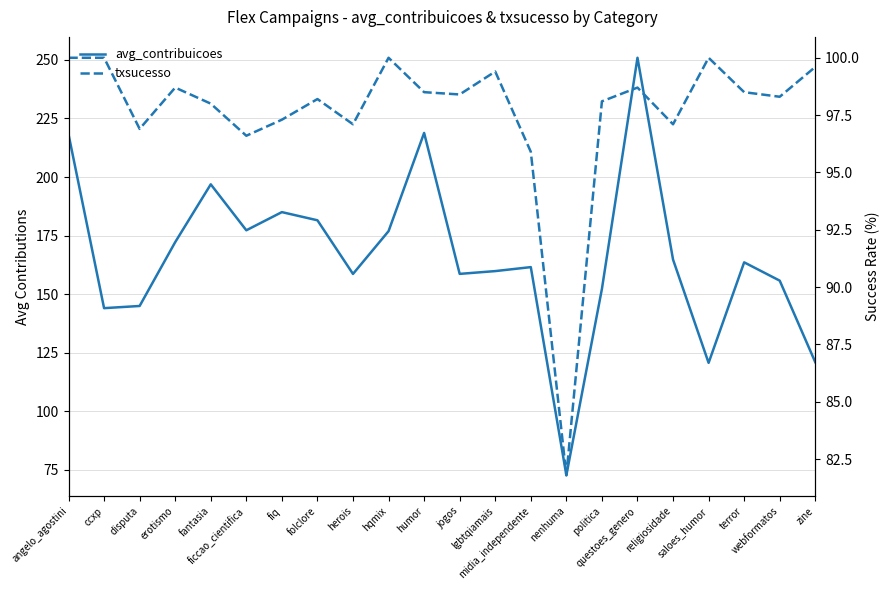

Is it true that txsucesso equals 99.6 at zine?

True